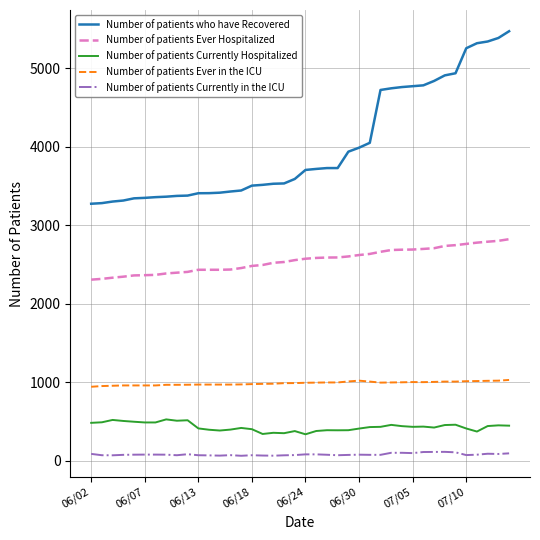

Which series has the largest total across all categories?

Number of patients who have Recovered